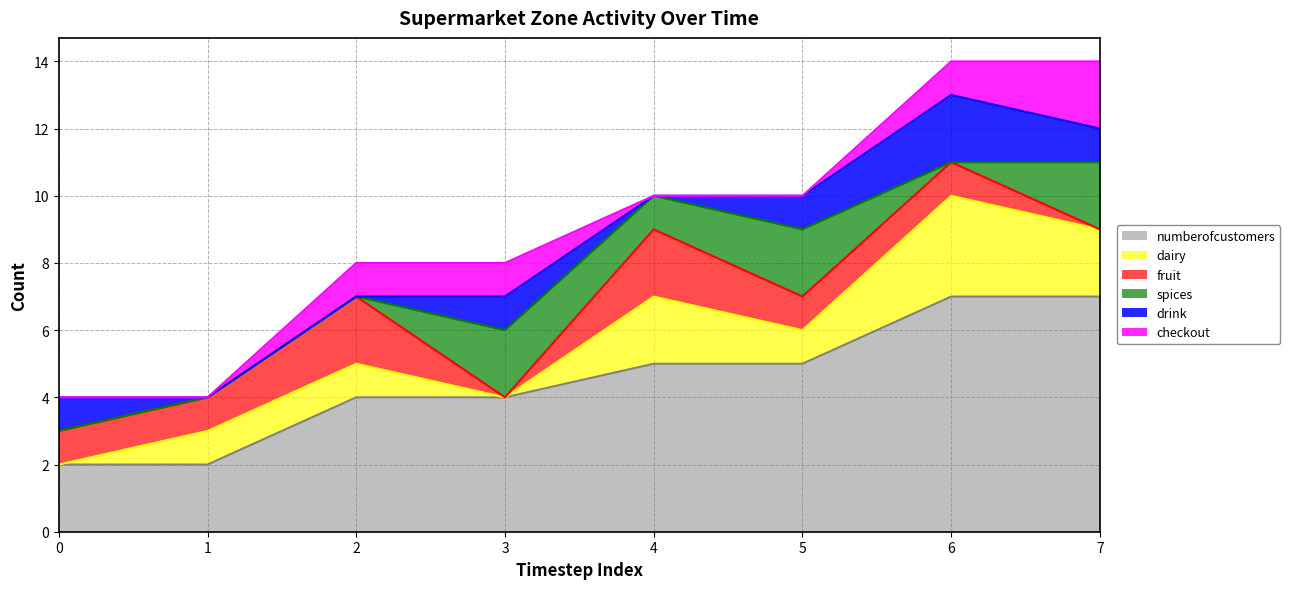

Which has a higher value, 3 or 5?

5